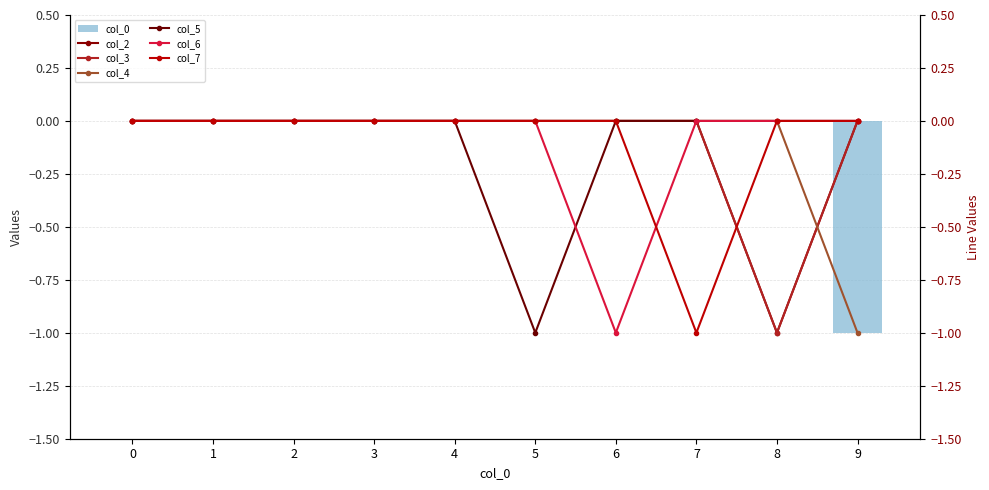

Reading right to left, transcribe all the data shown in this chart.

col_2: 0	-1	0	0	0	0	0	0	0	0
col_3: 0	-1	0	0	0	0	0	0	0	0
col_4: -1	0	0	0	0	0	0	0	0	0
col_5: 0	0	0	0	-1	0	0	0	0	0
col_6: 0	0	0	-1	0	0	0	0	0	0
col_7: 0	0	-1	0	0	0	0	0	0	0